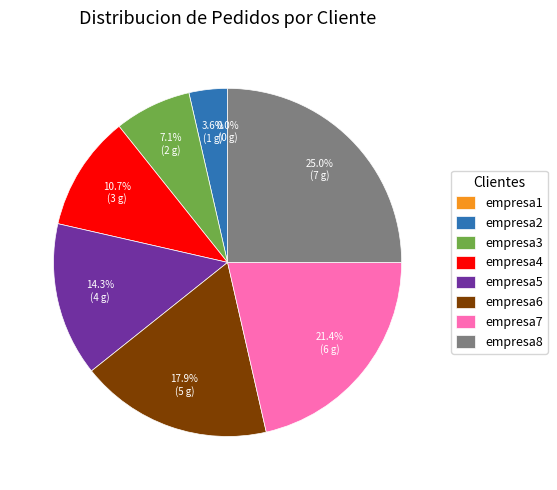

How many slices are in this pie chart?

8